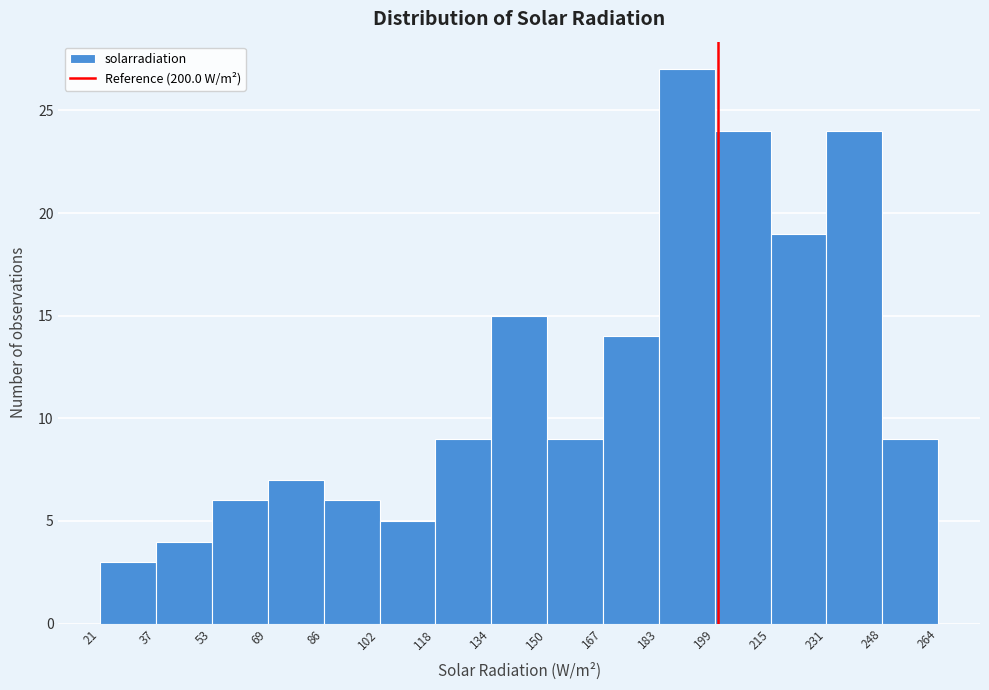

What is the height of the bar covering 231 to 248 on the x-axis? The values are not printed on the chart, so give them approximately, as read against the axis.

24